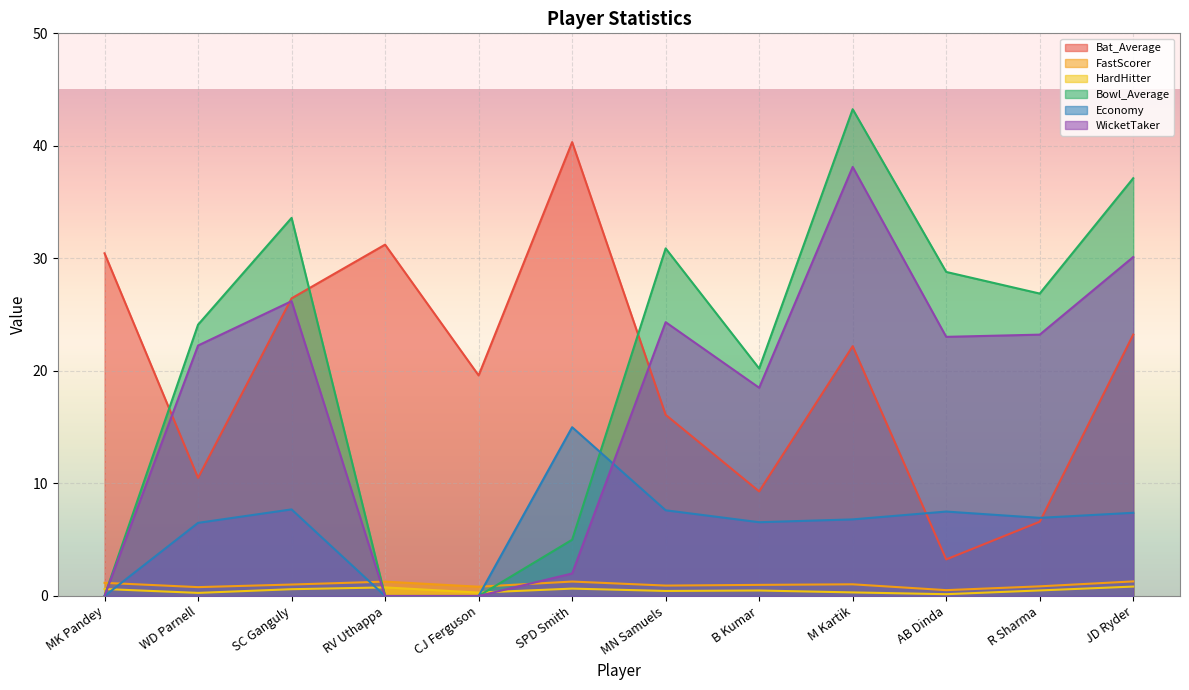

Which series has the largest range (max minus min)?

Bowl_Average